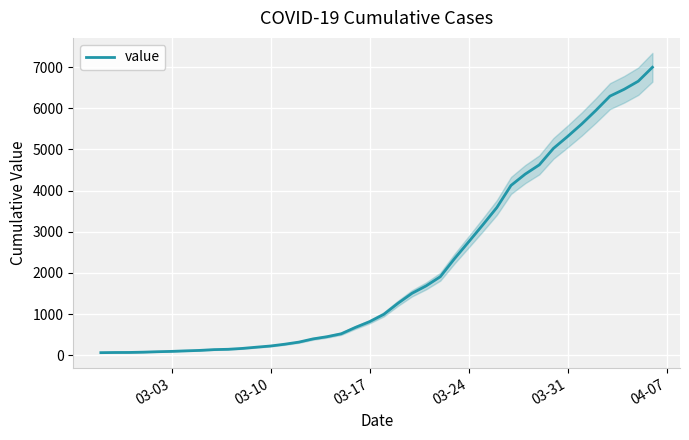

What is the maximum value for value?

6995